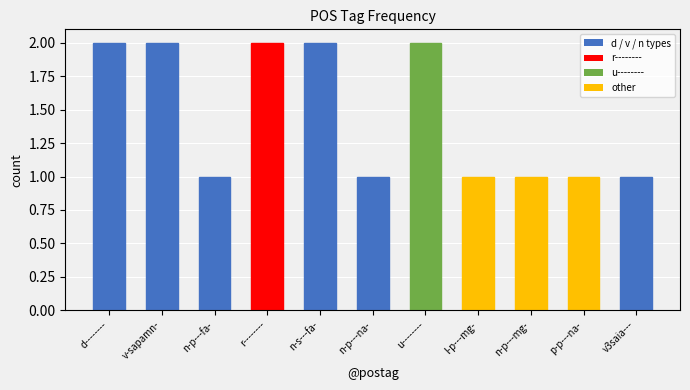

What position from the right is n-p---na-?

6